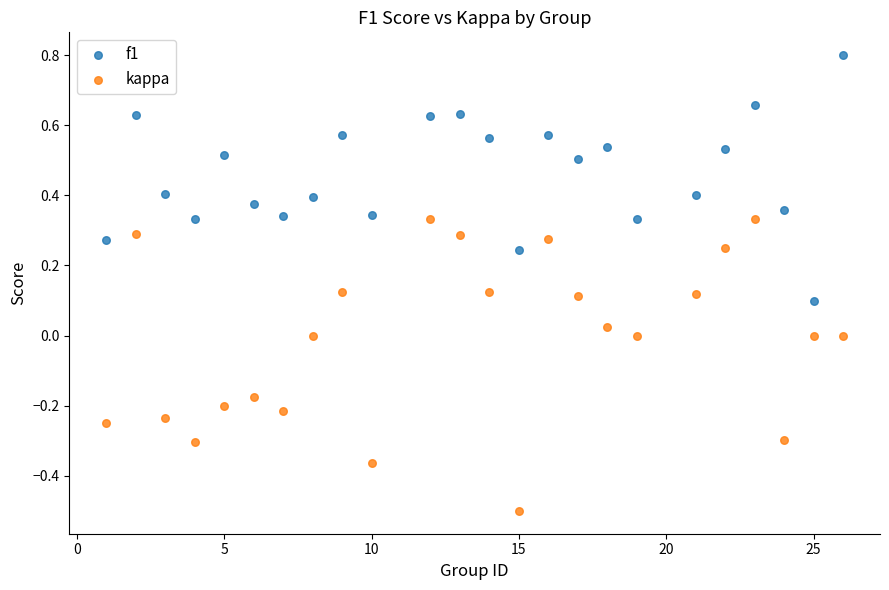

Across all data points, what is the range of Y values (max minus min)?

1.3